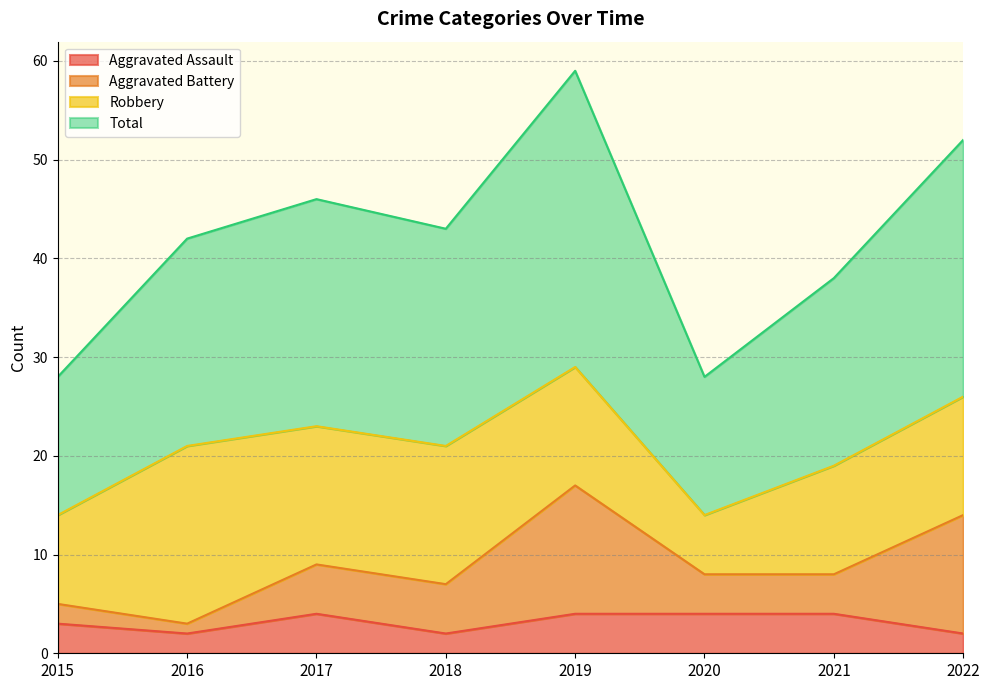

At which category is the sum across all series the highest?

2019